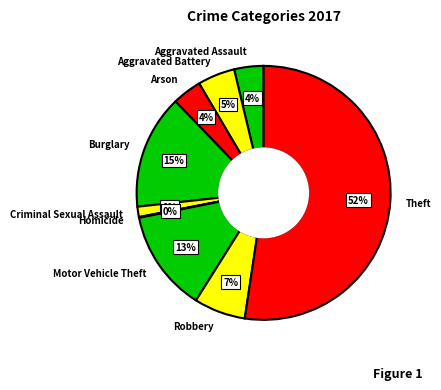

Which has a higher value, Burglary or Theft?

Theft